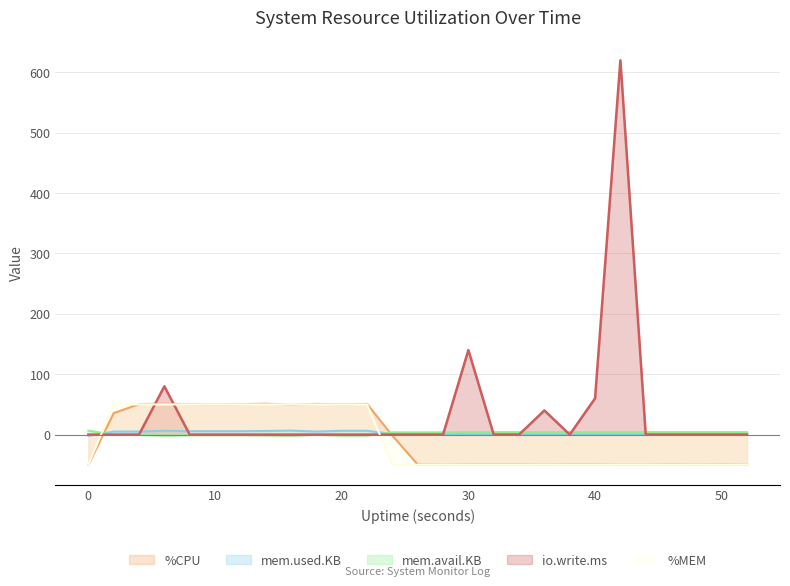

Reading left to right, transcribe all the data shown in this chart.

%CPU: 0=-50.0	2=35.6	4=50.4	6=51.2	8=50.4	10=50.0	12=50.4	14=51.2	16=49.6	18=50.8	20=50.4	22=50.8	24=-1.6	26=-49.6	28=-50.0	30=-49.6	32=-49.6	34=-49.6	36=-50.0	38=-49.6	40=-49.6	42=-50.0	44=-50.0	46=-49.6	48=-50.0	50=-49.6	52=-50.0
%MEM: 0=-50.0	2=50.0	4=50.0	6=50.0	8=50.0	10=50.0	12=50.0	14=50.0	16=50.0	18=50.0	20=50.0	22=50.0	24=-50.0	26=-50.0	28=-50.0	30=-50.0	32=-50.0	34=-50.0	36=-50.0	38=-50.0	40=-50.0	42=-50.0	44=-50.0	46=-50.0	48=-50.0	50=-50.0	52=-50.0
mem.used.KB: 0=-2.0	2=5.1	4=5.1	6=6.3	8=5.7	10=5.7	12=5.7	14=6.0	16=6.6	18=5.0	20=6.3	22=6.3	24=1.0	26=1.0	28=1.0	30=0.7	32=0.7	34=0.7	36=0.7	38=0.7	40=0.7	42=0.7	44=0.7	46=0.7	48=0.7	50=0.7	52=0.7
mem.avail.KB: 0=6.6	2=-0.5	4=-0.5	6=-1.7	8=-1.0	10=-1.0	12=-1.0	14=-1.3	16=-2.0	18=-0.4	20=-1.6	22=-1.6	24=3.7	26=3.7	28=3.7	30=4.1	32=4.1	34=4.1	36=4.1	38=4.1	40=4.1	42=4.1	44=4.1	46=4.1	48=4.1	50=4.1	52=4.1
io.write.ms: 0=0.0	2=0.0	4=0.0	6=80.0	8=0.0	10=0.0	12=0.0	14=0.0	16=0.0	18=0.0	20=0.0	22=0.0	24=0.0	26=0.0	28=0.0	30=140.0	32=0.0	34=0.0	36=40.0	38=0.0	40=60.0	42=620.0	44=0.0	46=0.0	48=0.0	50=0.0	52=0.0